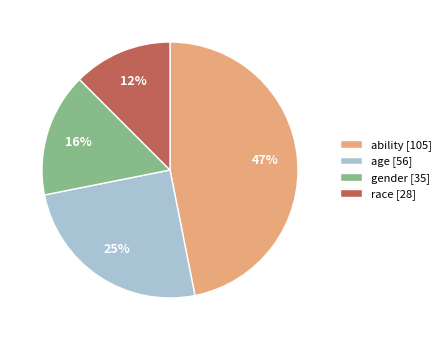

How many segments does this pie chart have?

4